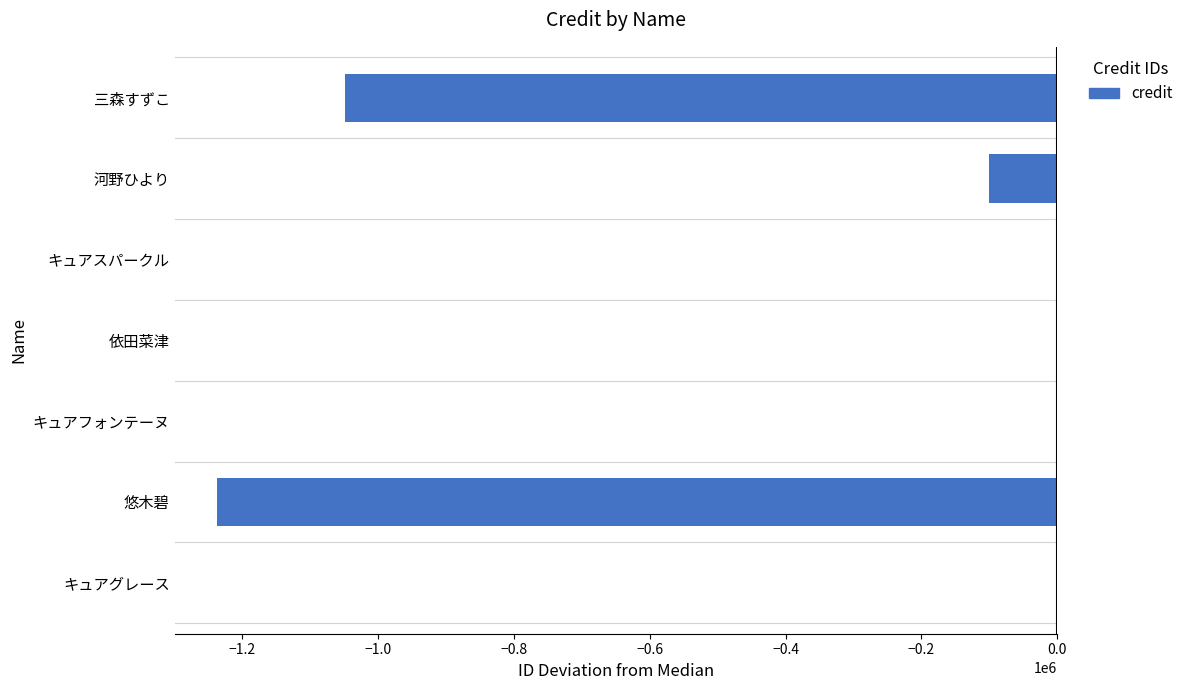

The value at 悠木碧 is -1893258. True or false?

False